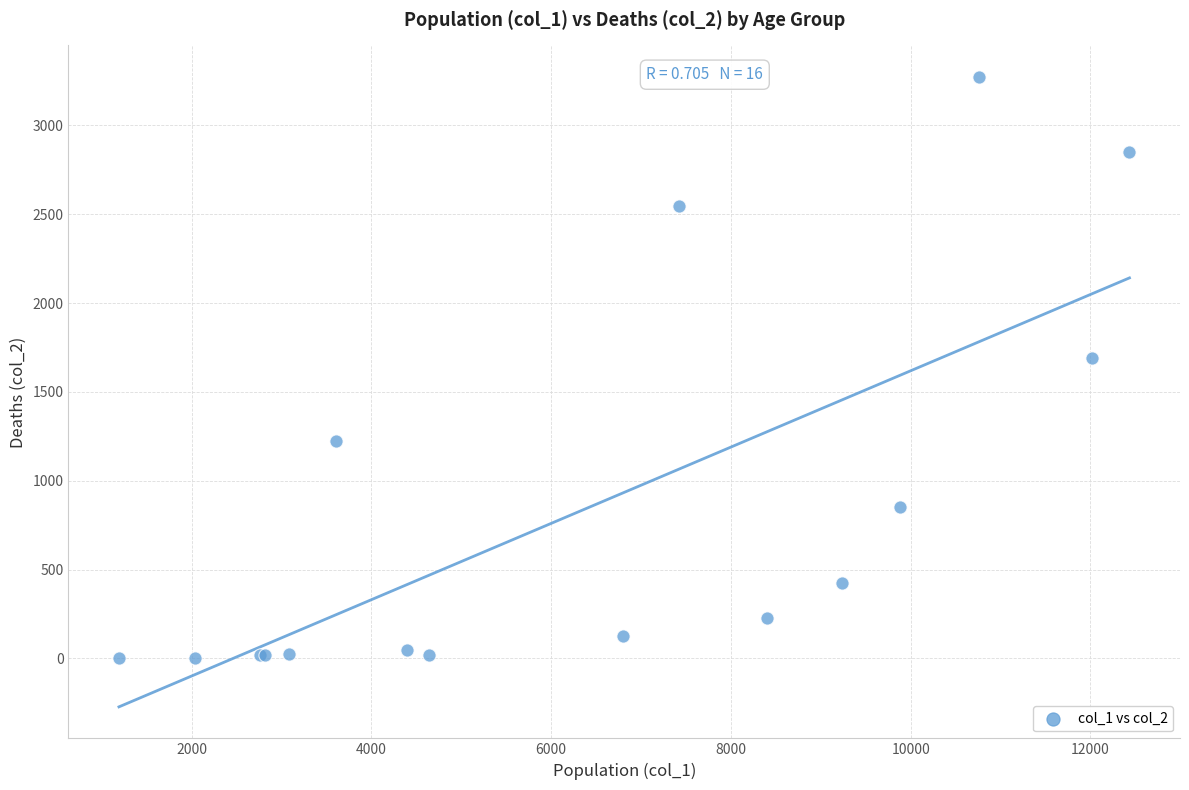

What Y value in the scatter plot is closest to 1638?

1690